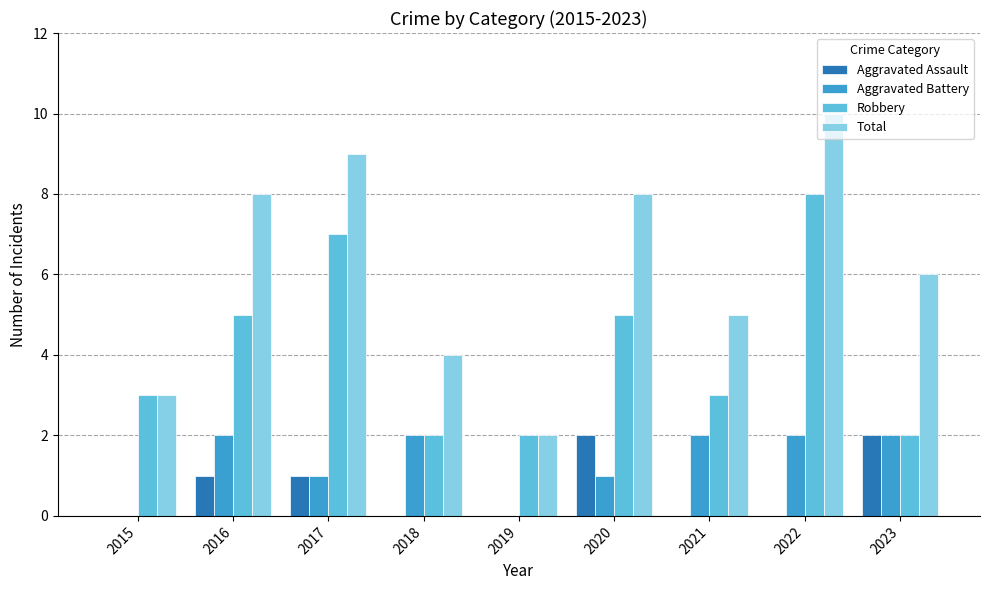

What is the average value of the Aggravated Assault series?

1